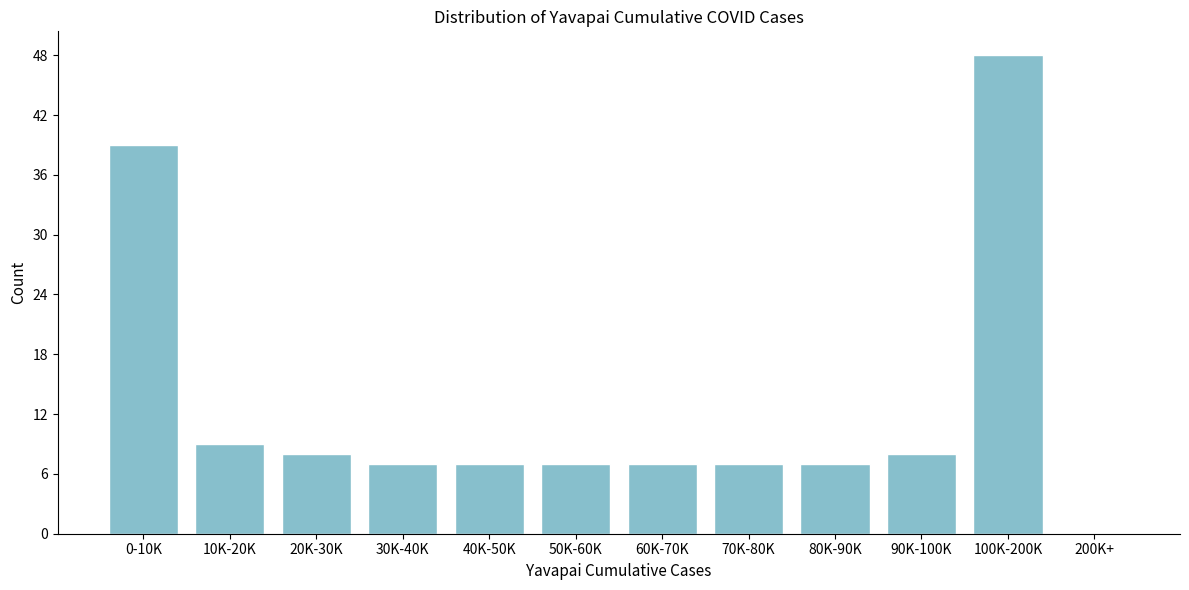

Reading right to left, extract all data points from this chart.

200K+=0	100K-200K=48	90K-100K=8	80K-90K=7	70K-80K=7	60K-70K=7	50K-60K=7	40K-50K=7	30K-40K=7	20K-30K=8	10K-20K=9	0-10K=39